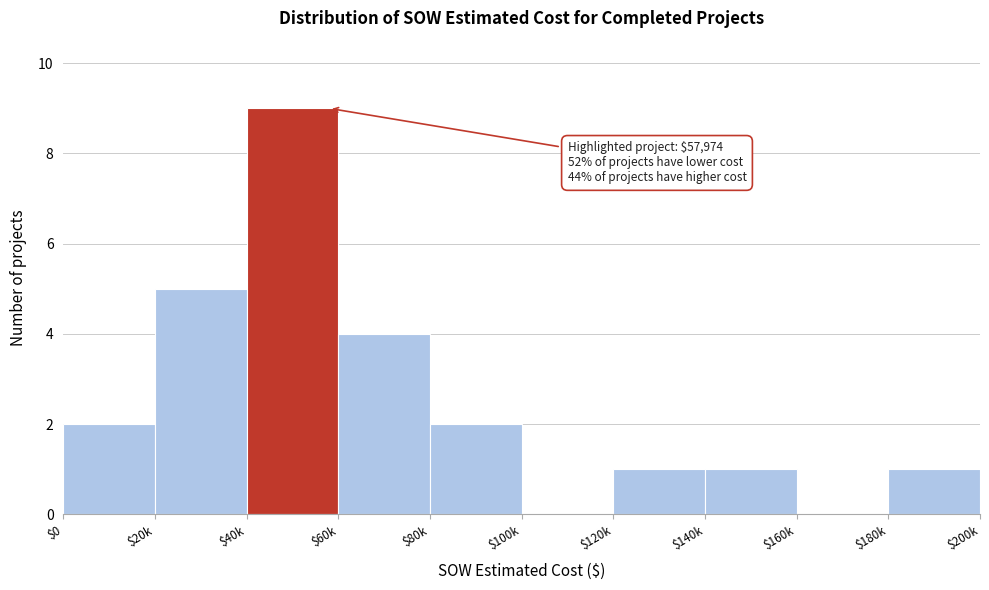

The chart shows a value of 1 at $80k. True or false?

False